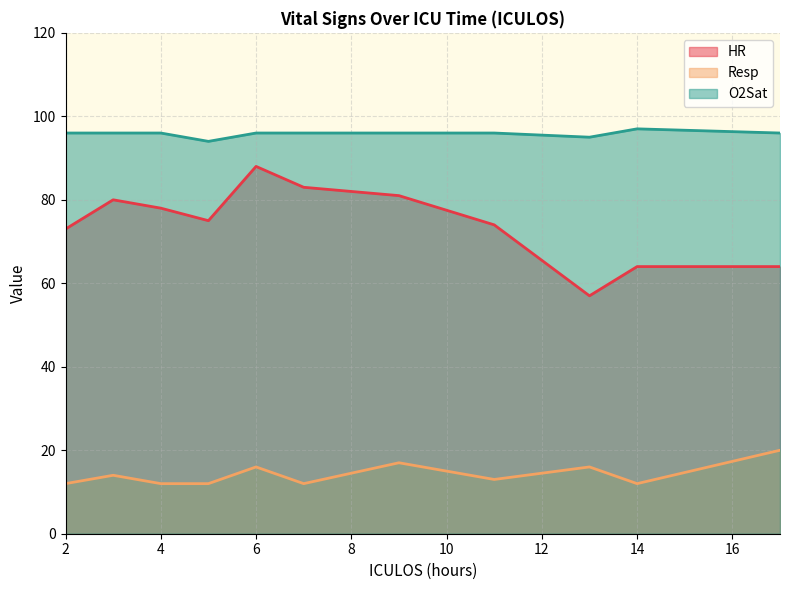

The O2Sat series shows 97 at 14. True or false?

True